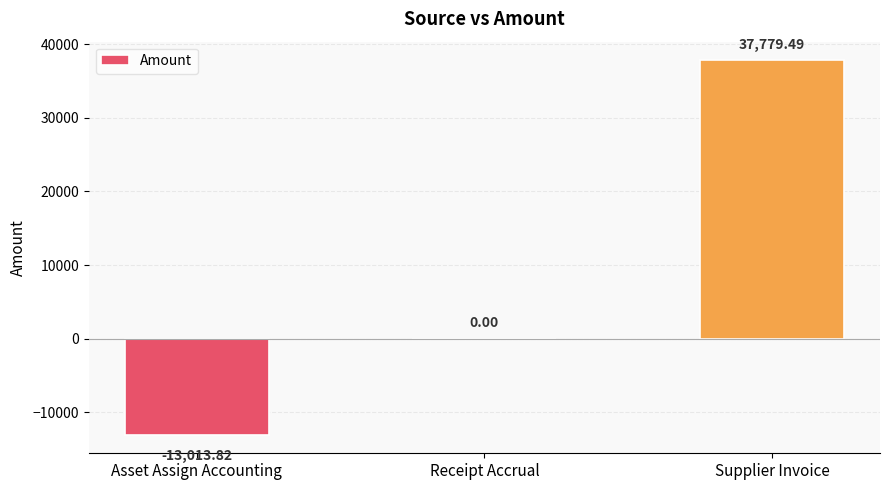

Are the bars horizontal?

No